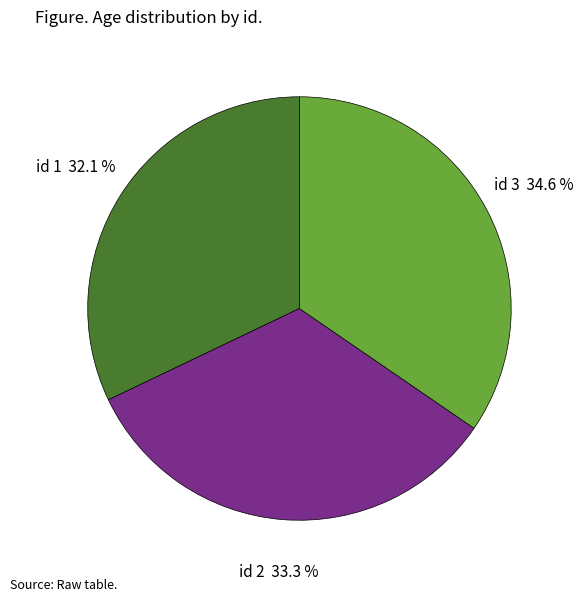

What portion of the pie excludes id 1?

67.9%